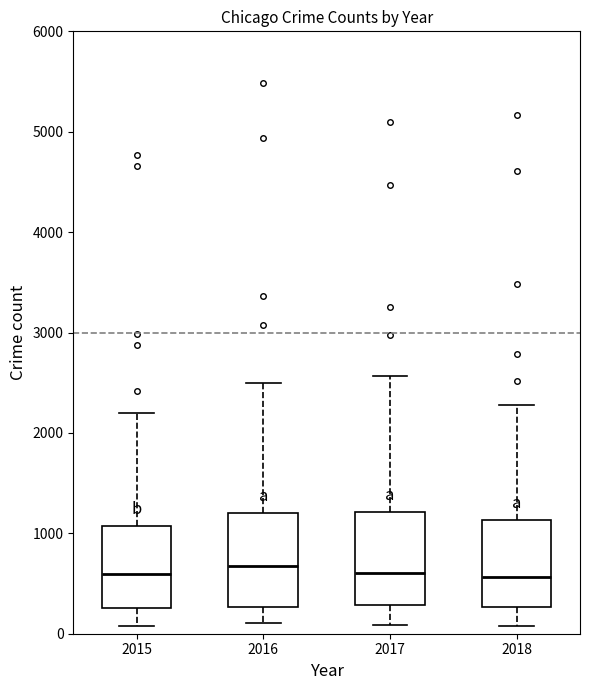

Where does the lower whisker of the box at x = 2016 end on the y-axis? The values are not printed on the chart, so give them approximately, as read against the axis.

100